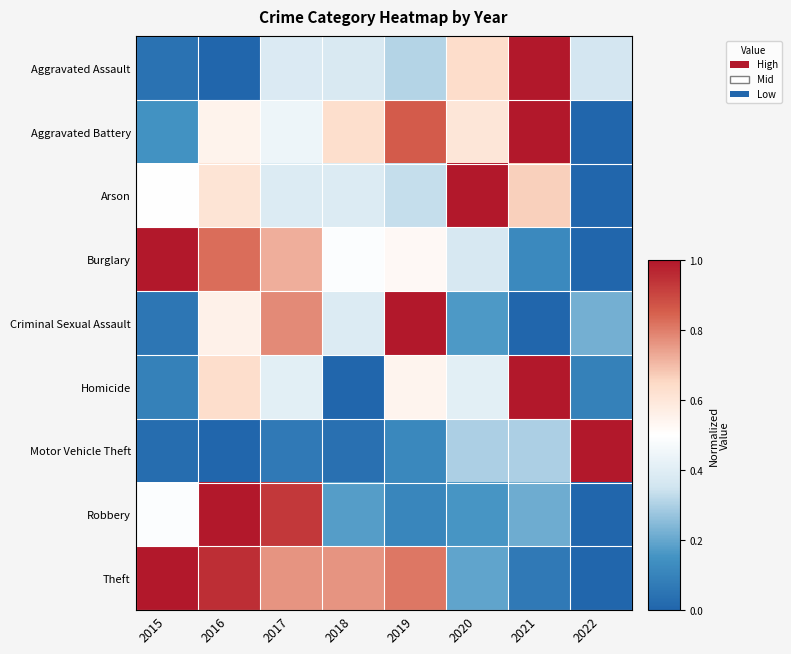

Which has a higher value, 2020 or 2016?

2020